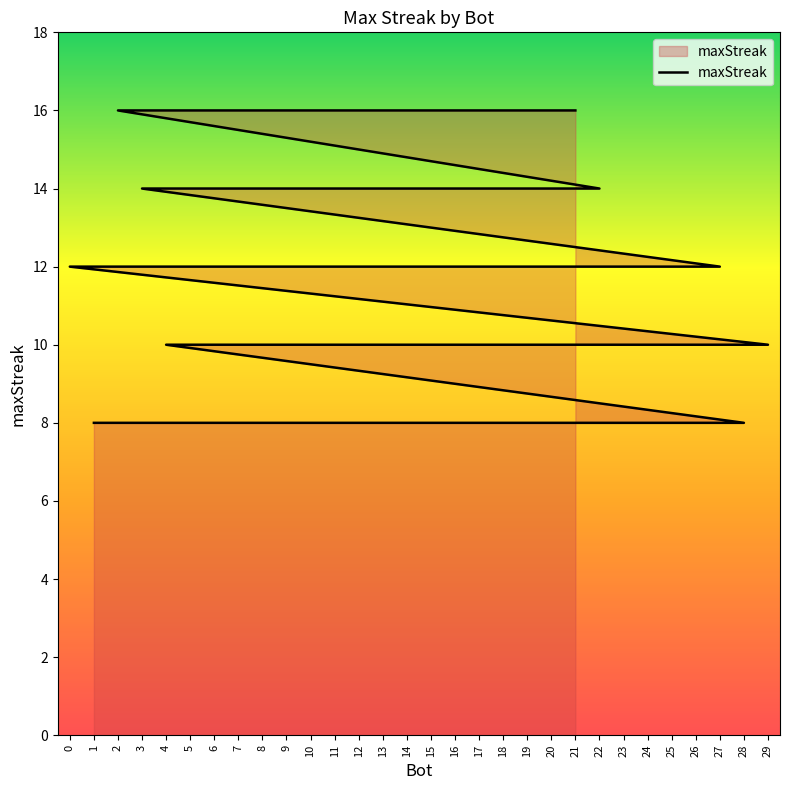

The chart shows a value of 23 at 10. True or false?

False